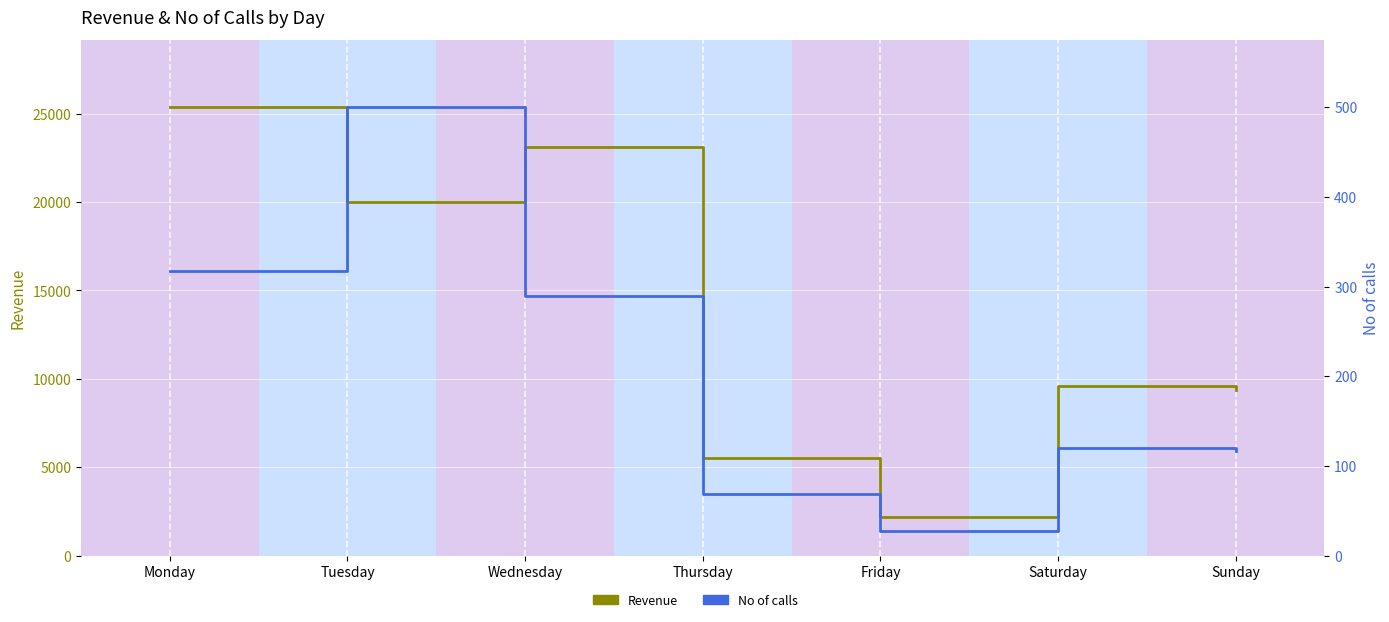

True or false: Revenue and No of calls cross at least once.

False